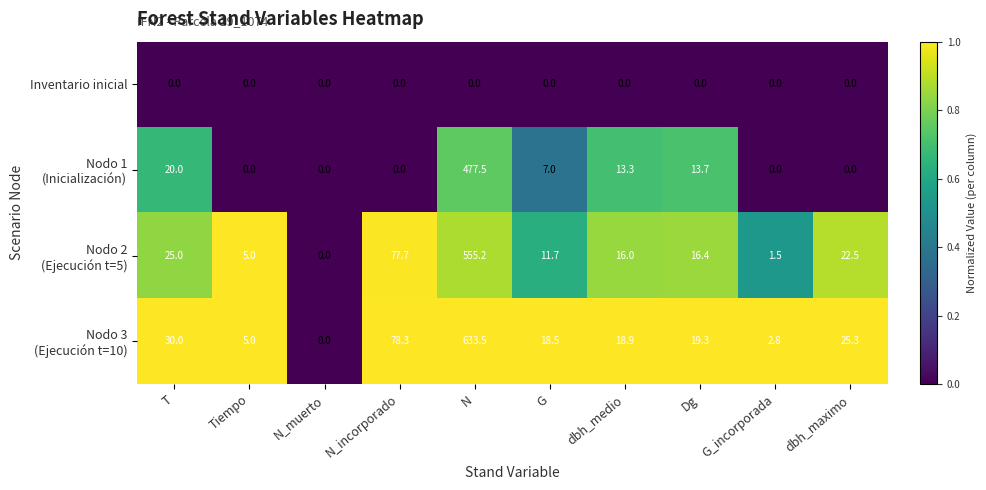

At which category is the sum across all series the highest?

N